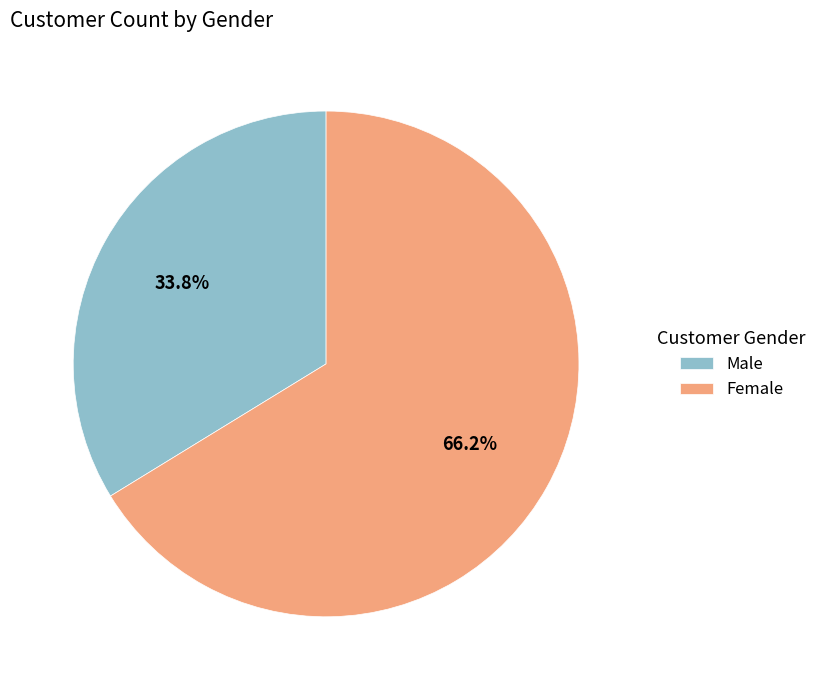

Which category accounts for the majority?

Female